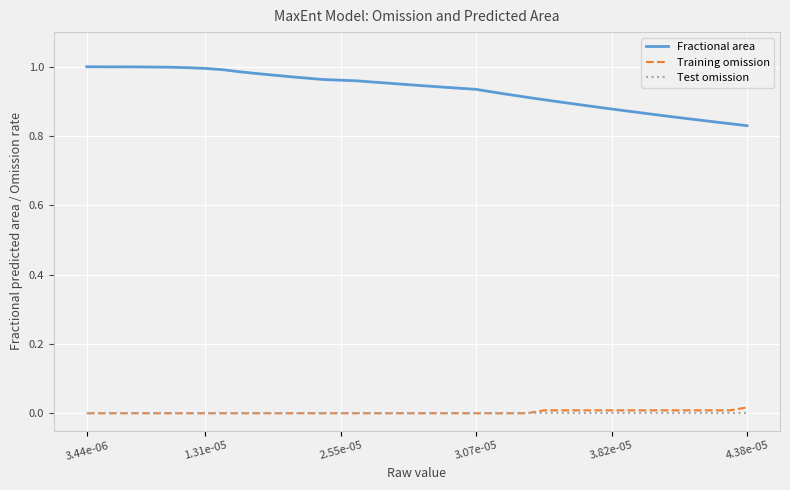

True or false: Training omission and Fractional area cross at least once.

False